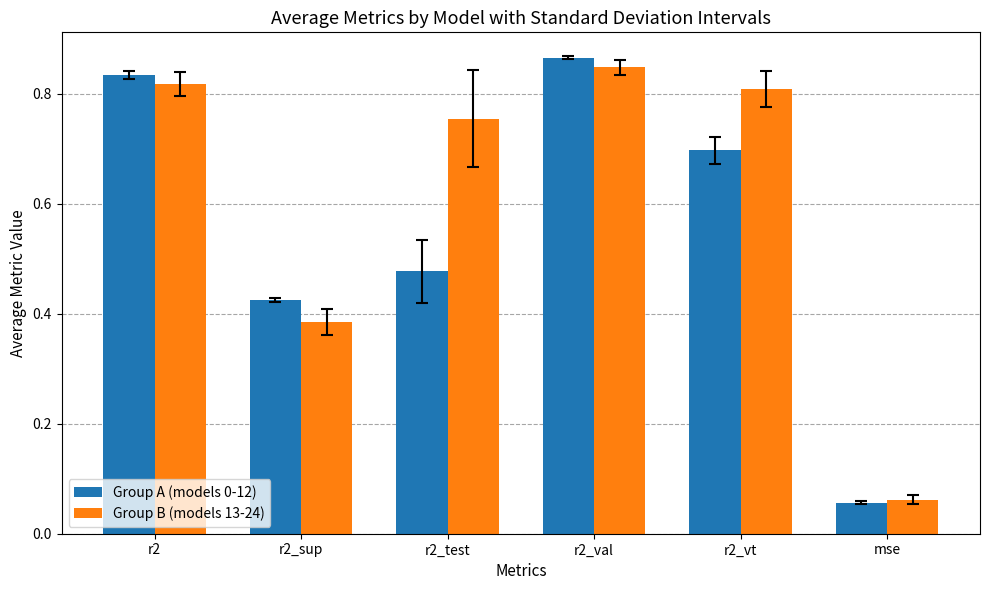

At which label is Group A (models 0-12) closest to 0?

mse